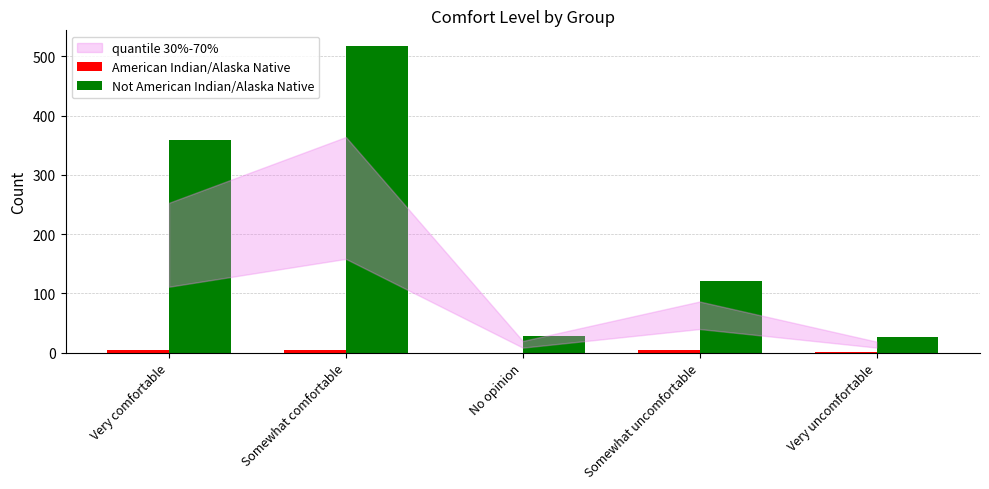

What is the maximum value shown in the chart?

518